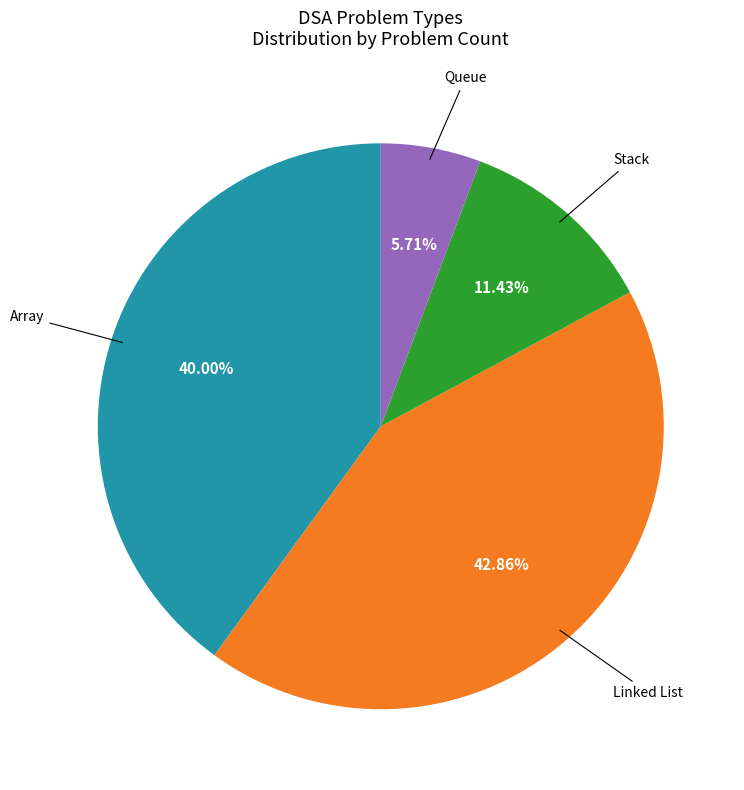

Is there any slice that represents more than half of the pie?

No